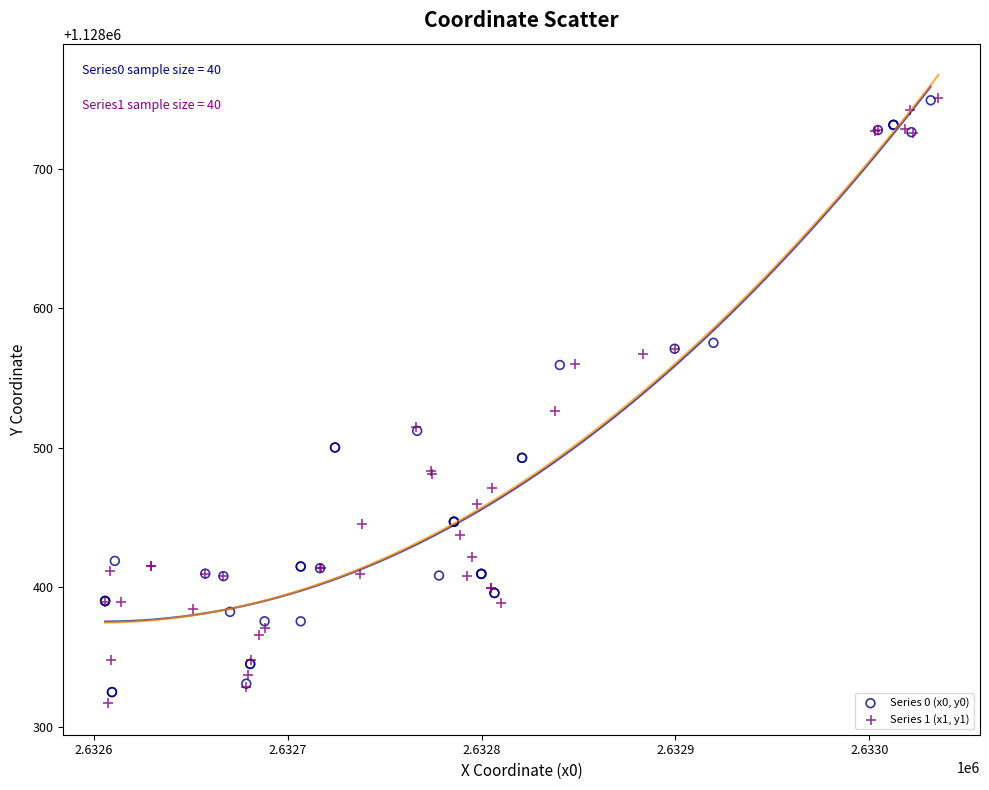

What are all the series names shown in the legend?

Series 0 (x0, y0), Series 1 (x1, y1)